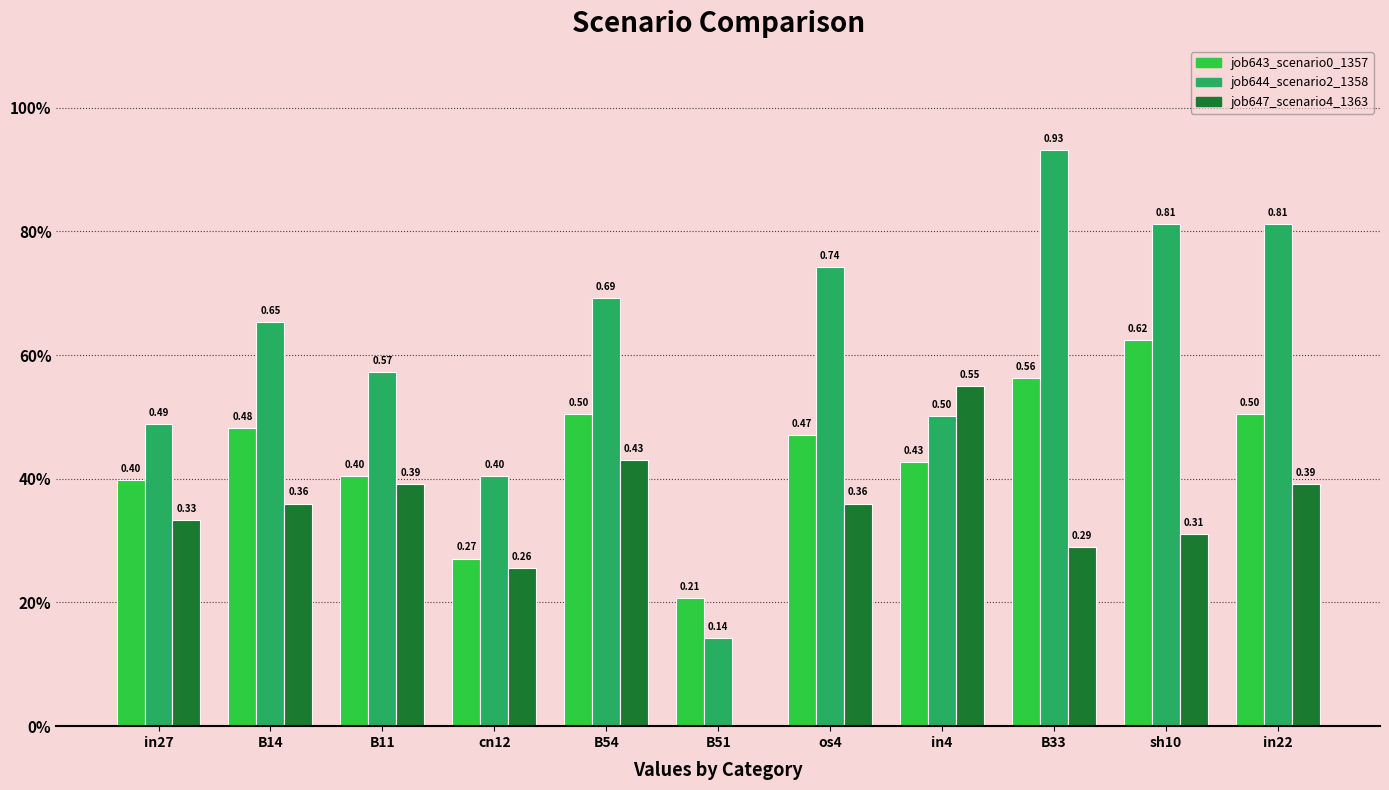

What is the approximate value of job647_scenario4_1363 at in27?

0.3